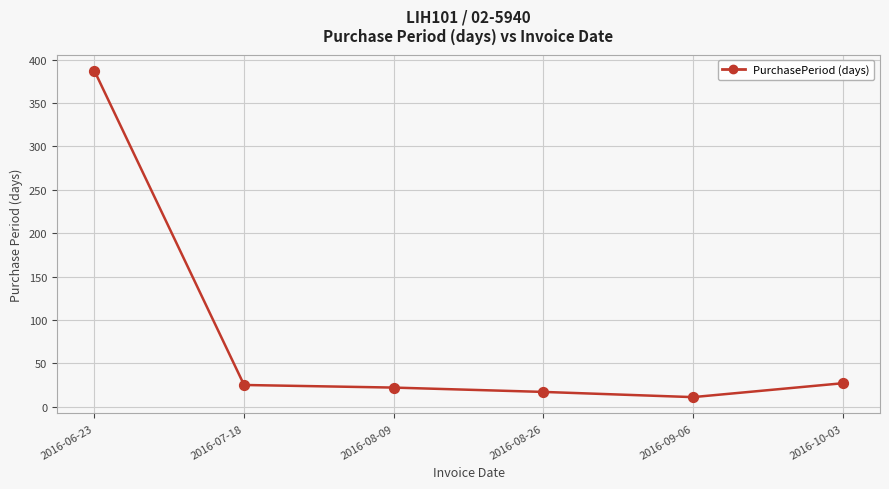

What is the ratio of the value at 2016-10-03 to the value at 2016-08-26?

1.6